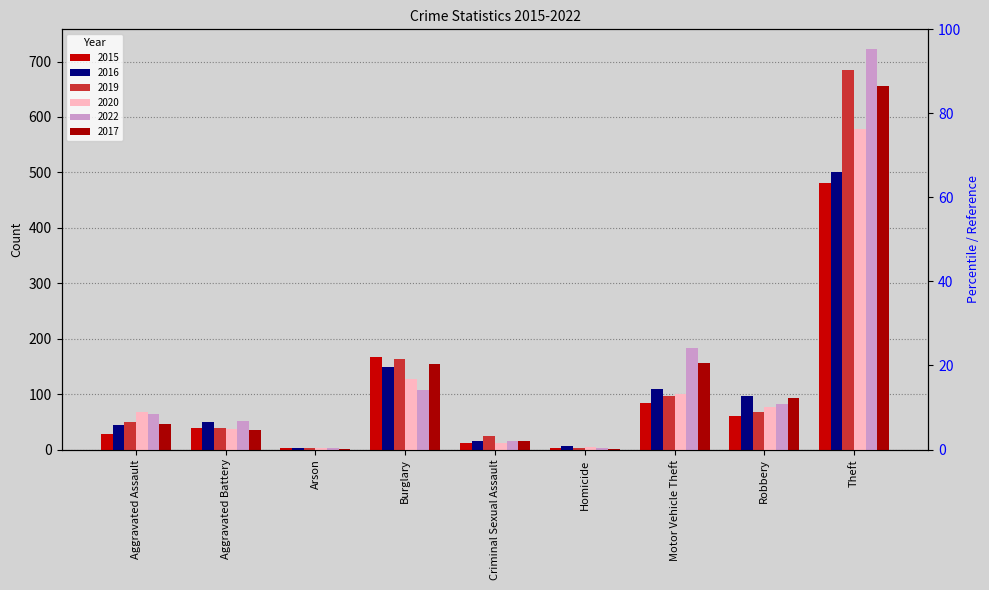

Reading left to right, transcribe all the data shown in this chart.

2015: 28	39	2	167	11	2	84	60	480
2016: 44	50	3	148	16	6	110	96	501
2019: 49	39	2	163	24	3	96	67	684
2020: 68	37	3	128	11	5	100	77	578
2022: 65	52	3	107	16	3	184	83	722
2017: 46	36	1	154	15	1	156	93	655